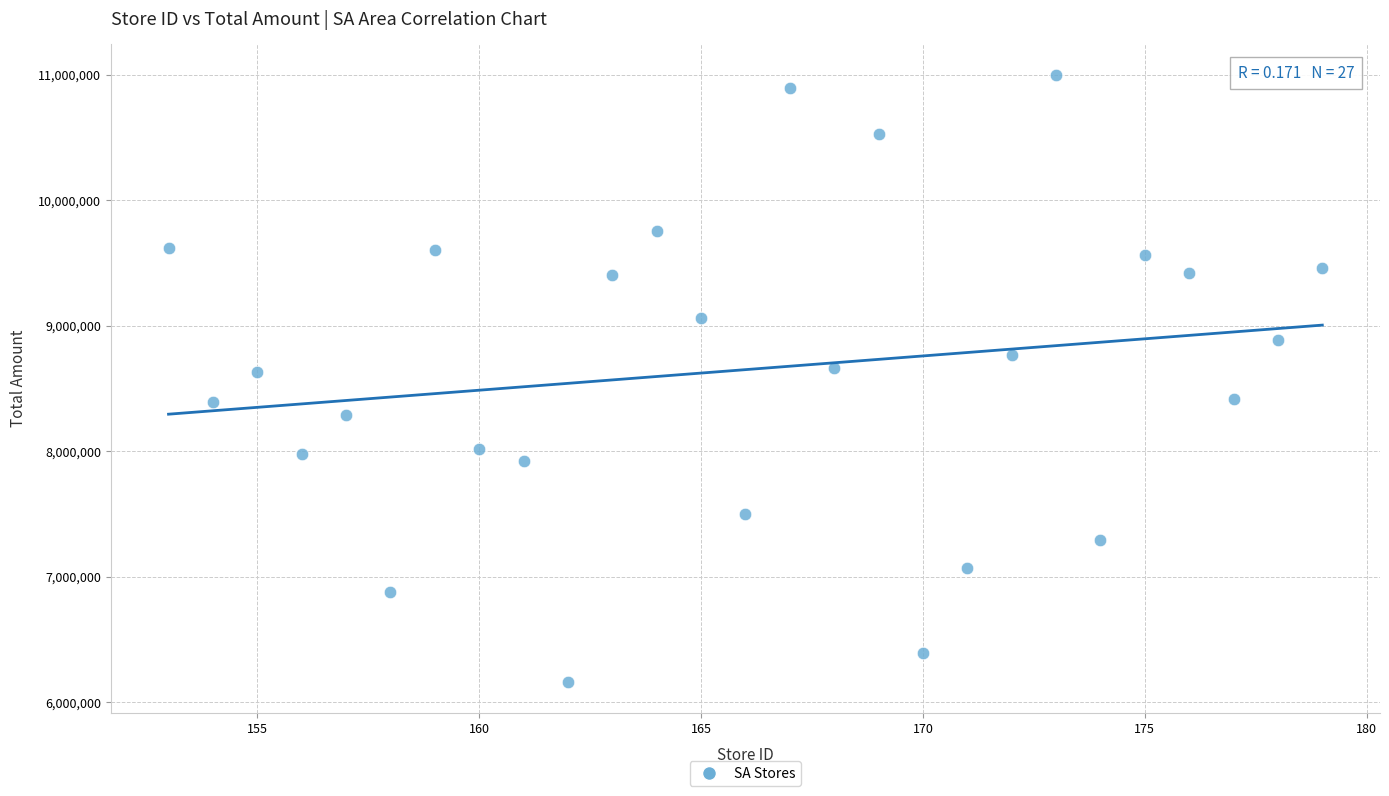

What is the range of Y values (max minus min)?

4842465